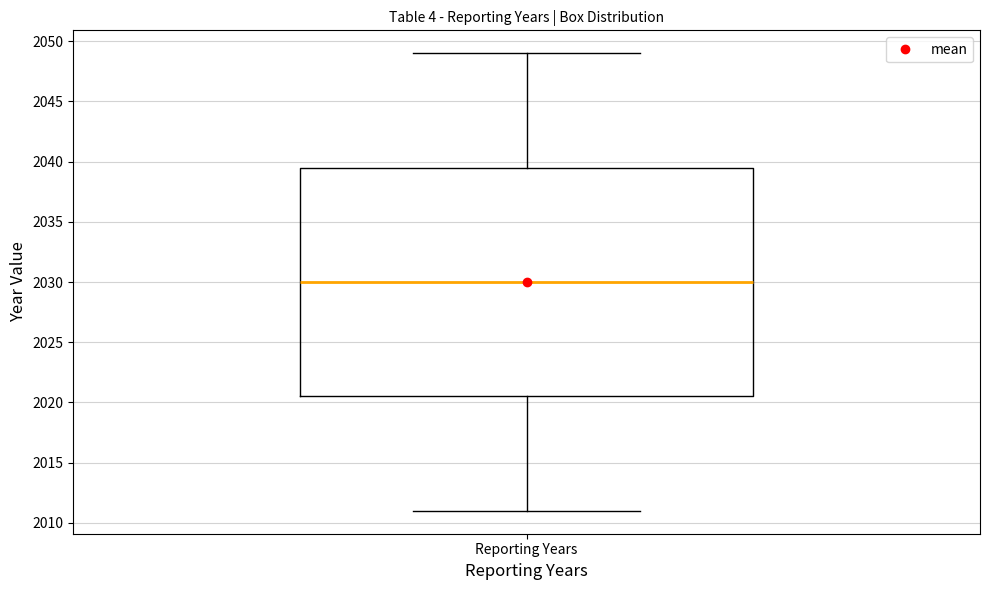

Read this box plot against the y-axis: the position of the median line, the range covered by the box, and the ends of both whiskers. The values are not printed on the chart, so give them approximately, as read against the axis.

median 2030.0, box 2020.5 to 2039.5, whiskers 2011.0 to 2049.0